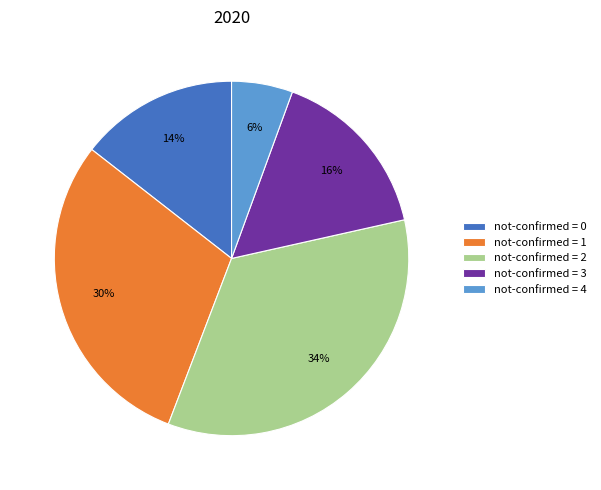

Rank the categories by value from highest to lowest.

not-confirmed = 2, not-confirmed = 1, not-confirmed = 3, not-confirmed = 0, not-confirmed = 4